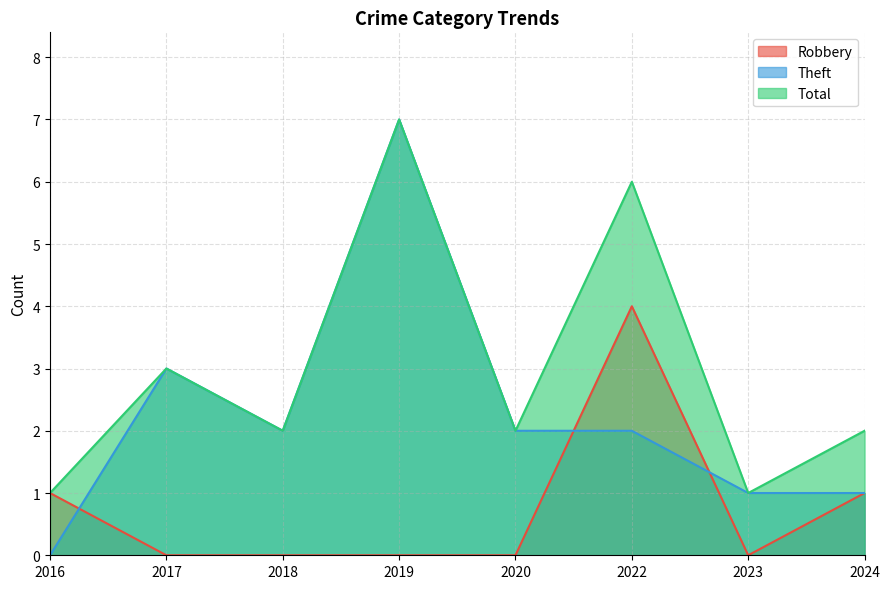

Does the chart display data point markers on the line(s)?

No